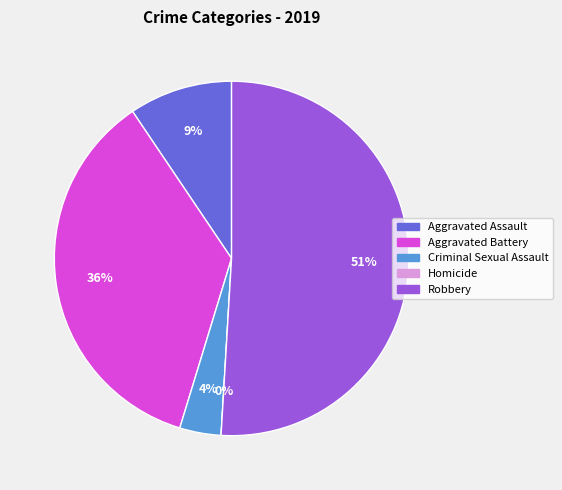

Combined, do Criminal Sexual Assault and Aggravated Battery account for over 50%?

No